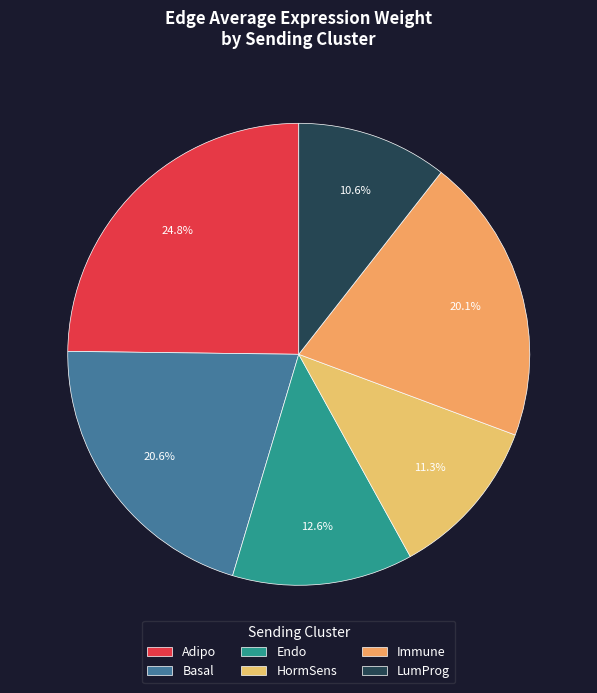

How many segments does this pie chart have?

6